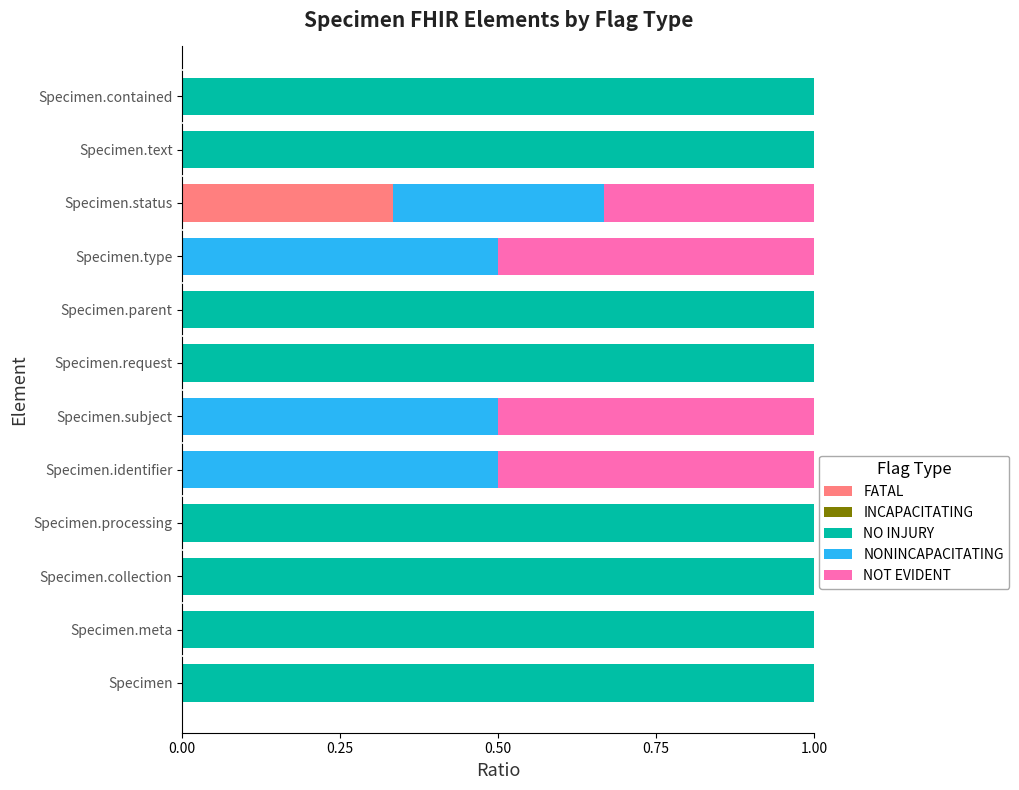

The value of FATAL at Specimen.request is 0.0. True or false?

True